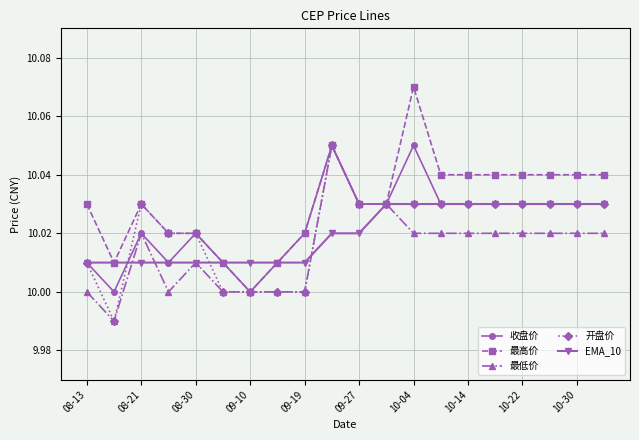

How many 收盘价 values are between 10 and 11?

20